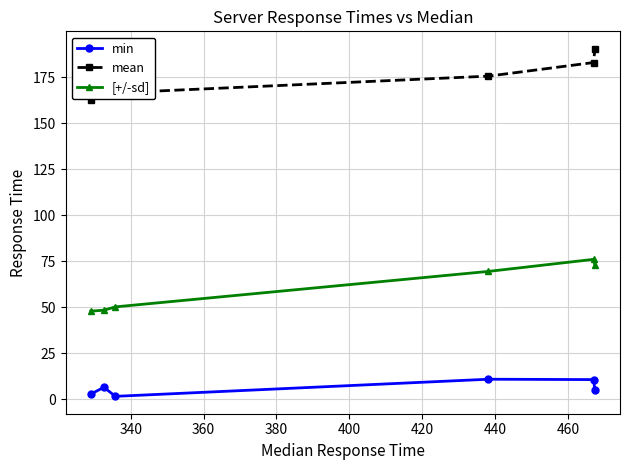

What is the minimum value shown in the chart?

1.6